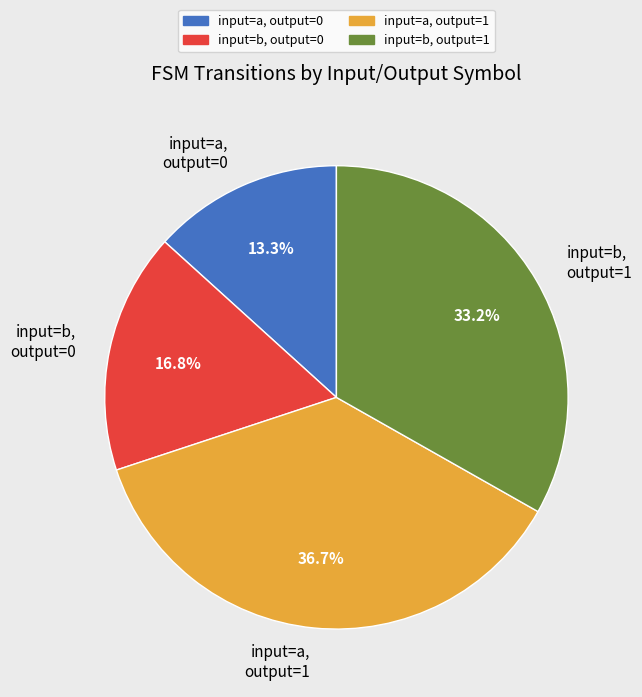

Is there any slice that represents more than half of the pie?

No